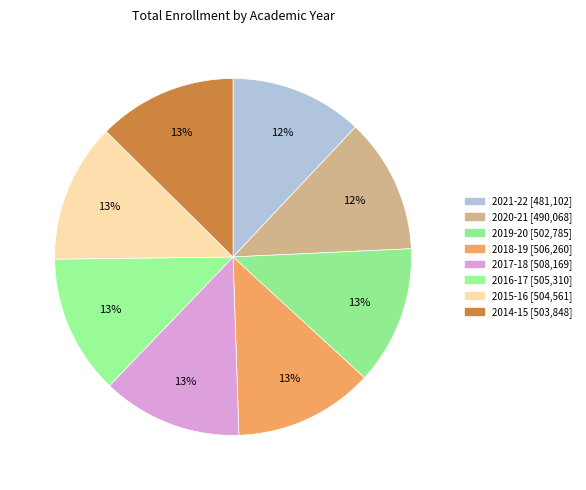

Does 2019-20 account for over 50% of the chart?

No